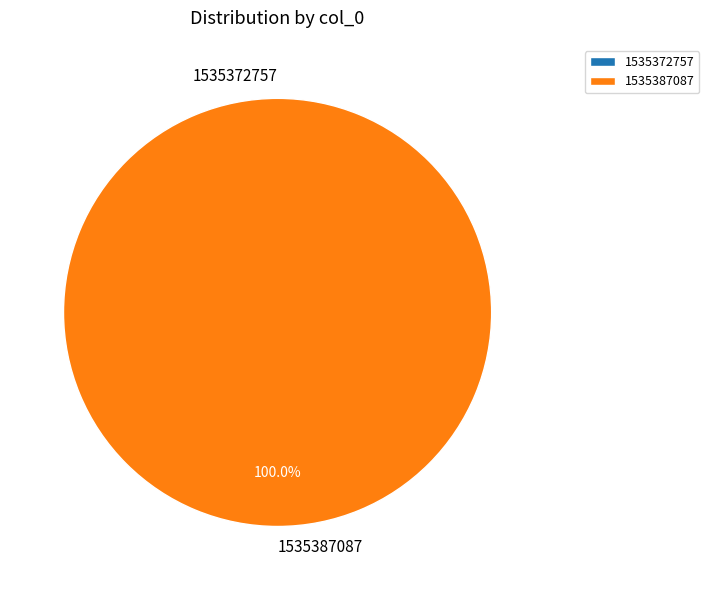

What is the smallest slice in the pie chart?

1535372757